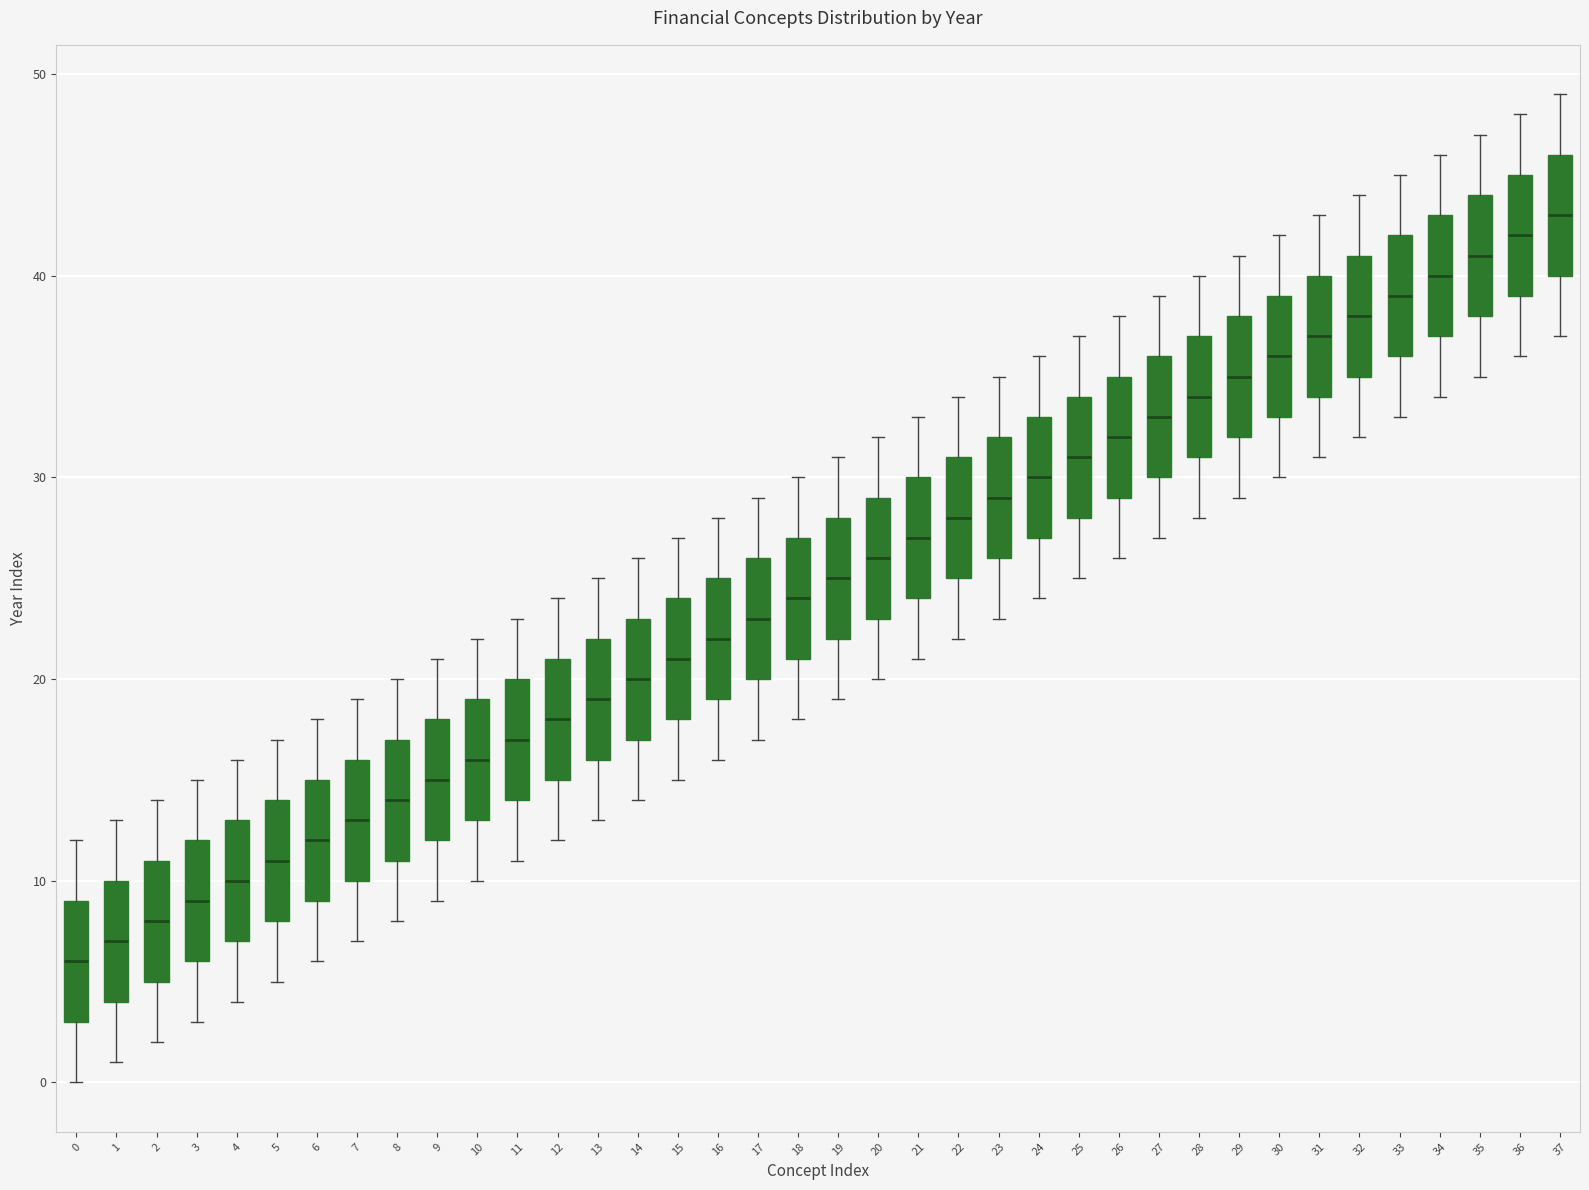

Where does the lower whisker of the box at x = 13 end on the y-axis? The values are not printed on the chart, so give them approximately, as read against the axis.

13